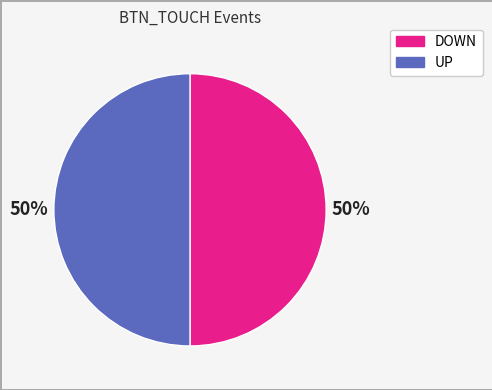

What is the ratio of the value at DOWN to the value at UP?

1.0